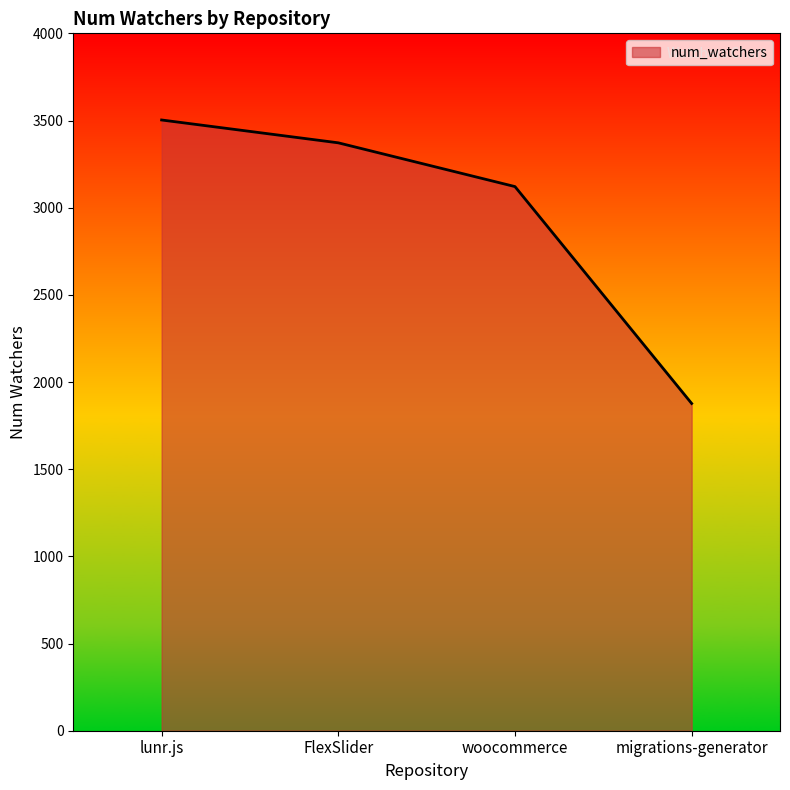

Does the chart display data point markers on the line(s)?

No